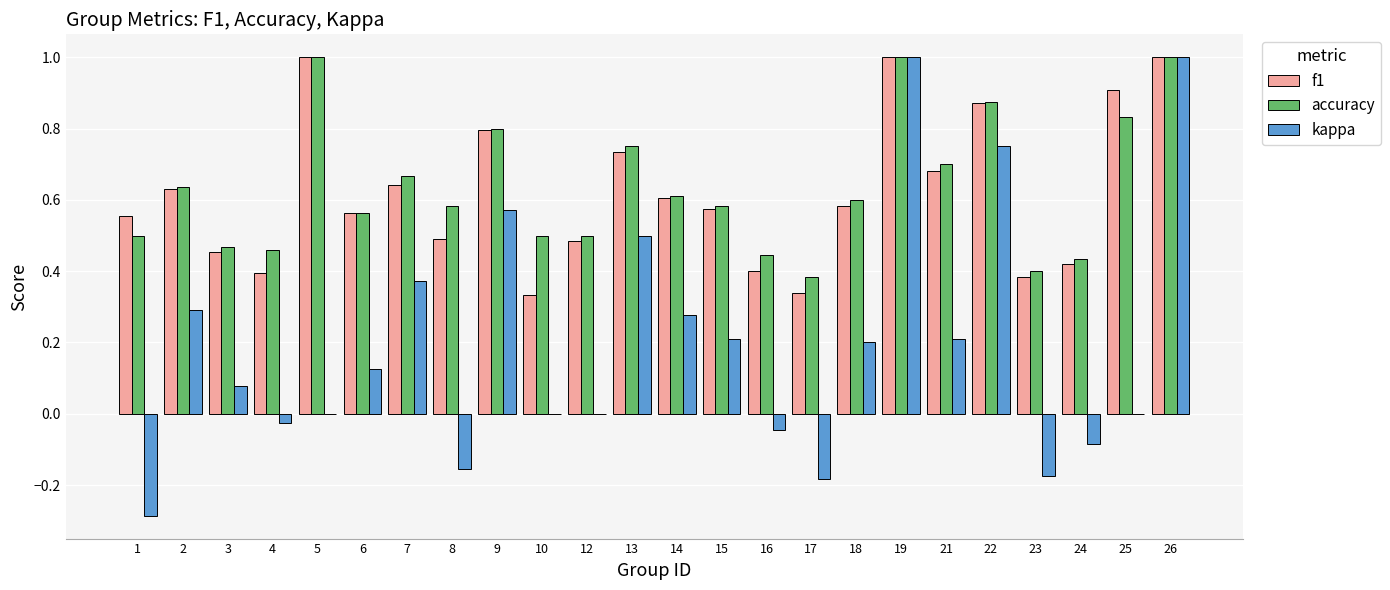

Are the bars horizontal?

No